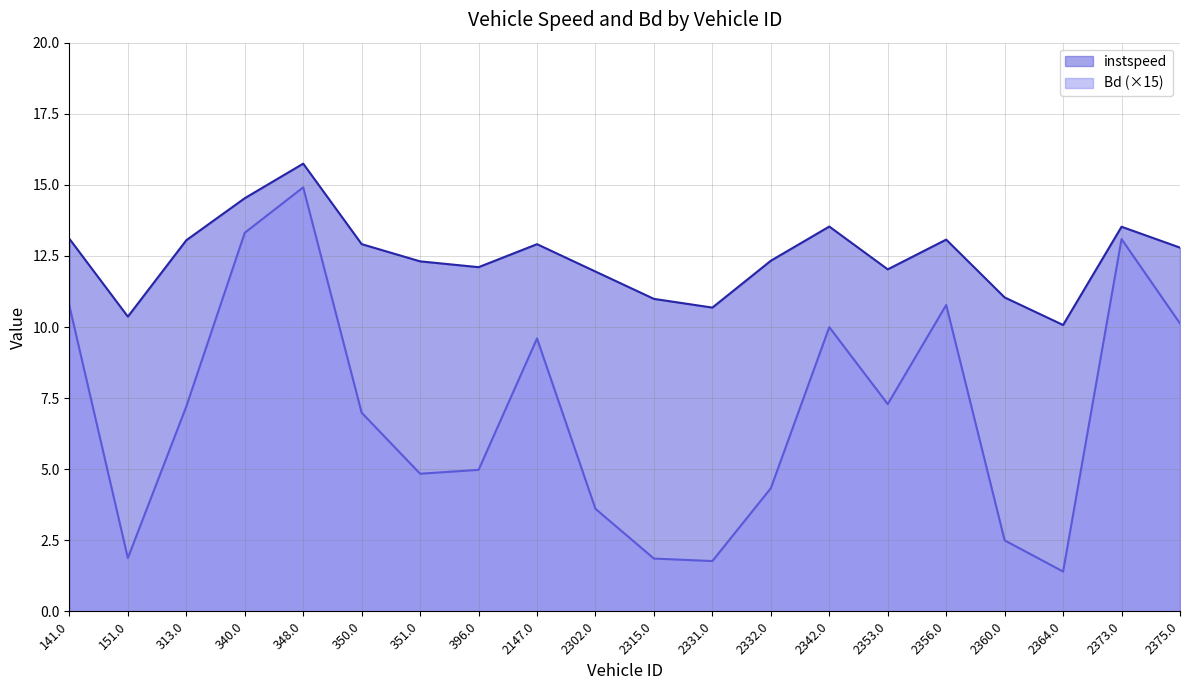

At which label does instspeed reach its peak?

348.0